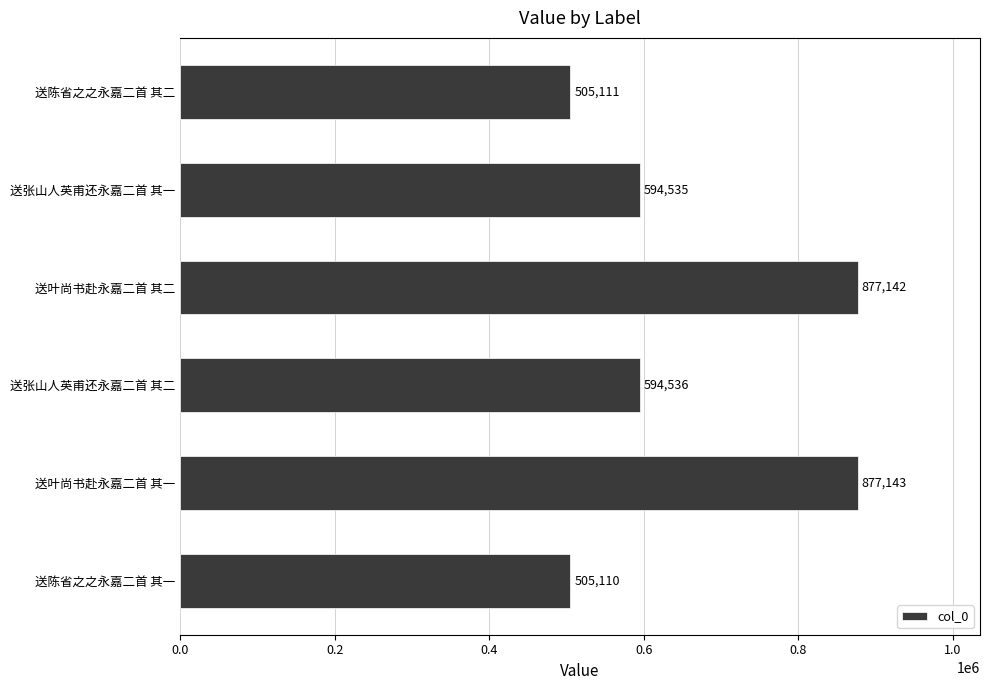

Reading top to bottom, transcribe all the data shown in this chart.

送陈省之之永嘉二首 其二=505111	送张山人英甫还永嘉二首 其一=594535	送叶尚书赴永嘉二首 其二=877142	送张山人英甫还永嘉二首 其二=594536	送叶尚书赴永嘉二首 其一=877143	送陈省之之永嘉二首 其一=505110